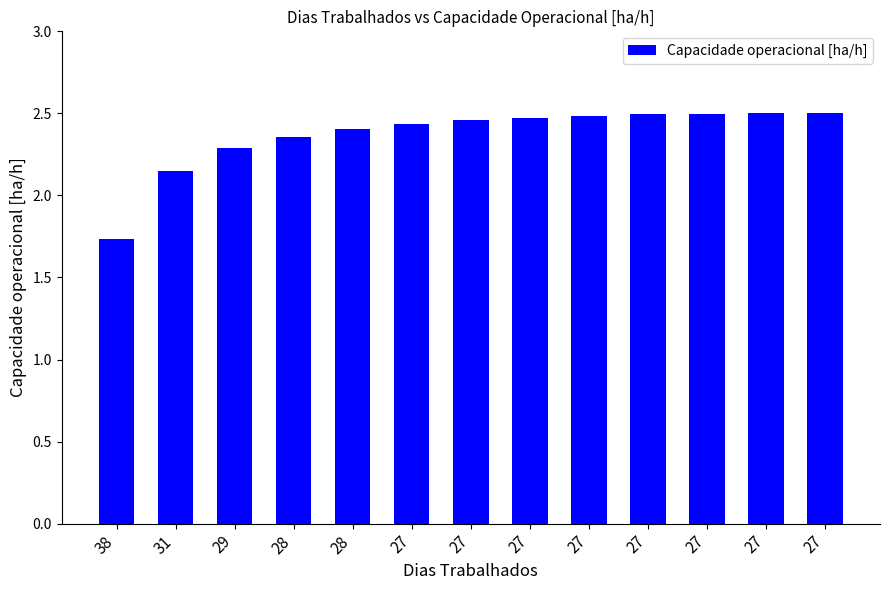

How many categories are shown in the chart?

13